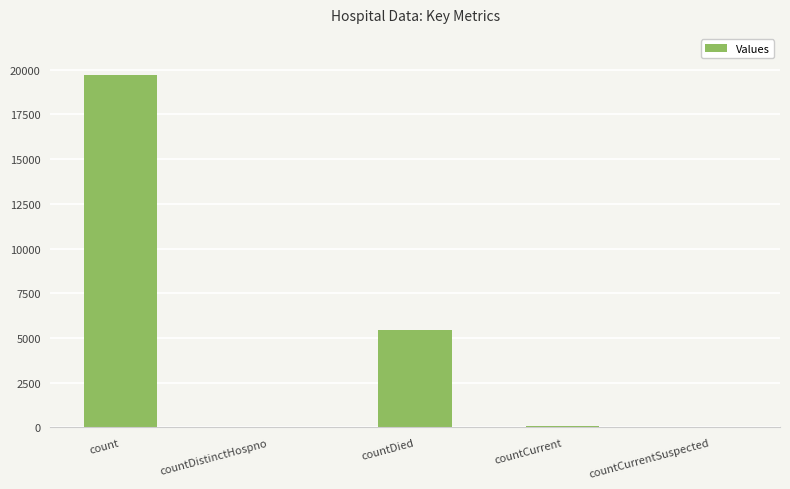

At which label is the value closest to 9863?

countDied